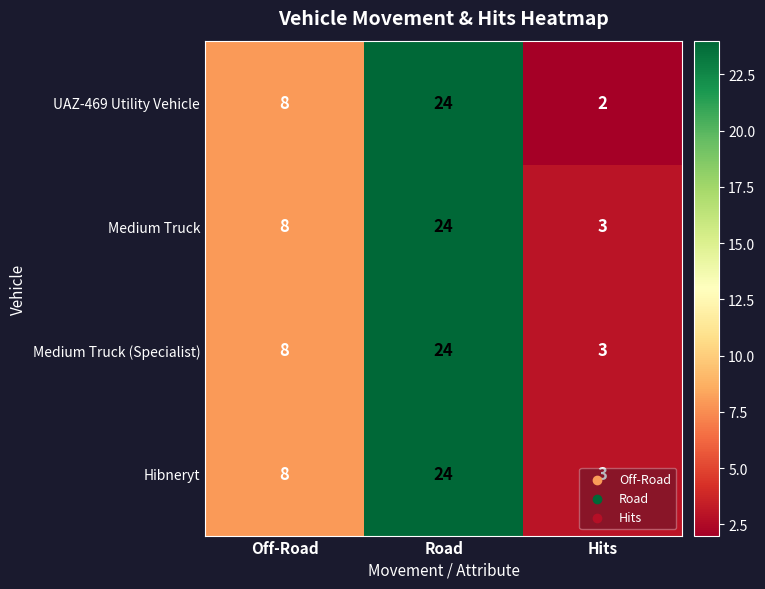

What is the difference between the UAZ-469 Utility Vehicle values at Hits and Off-Road?

6